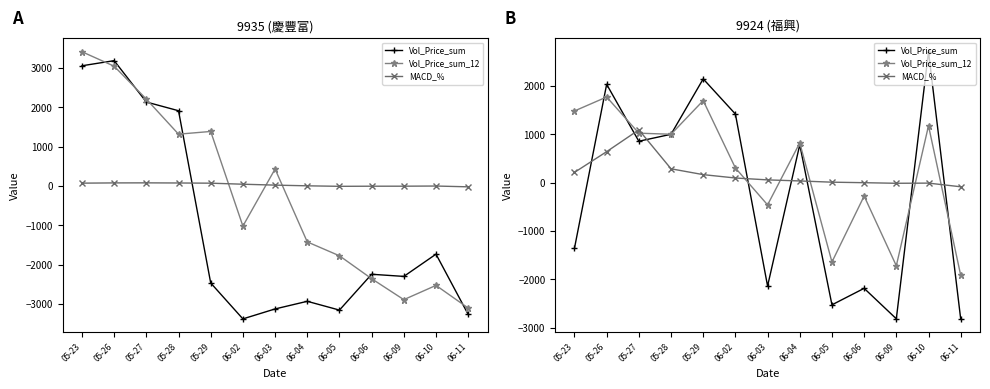

Which series has the largest total across all categories?

Vol_Price_sum_12